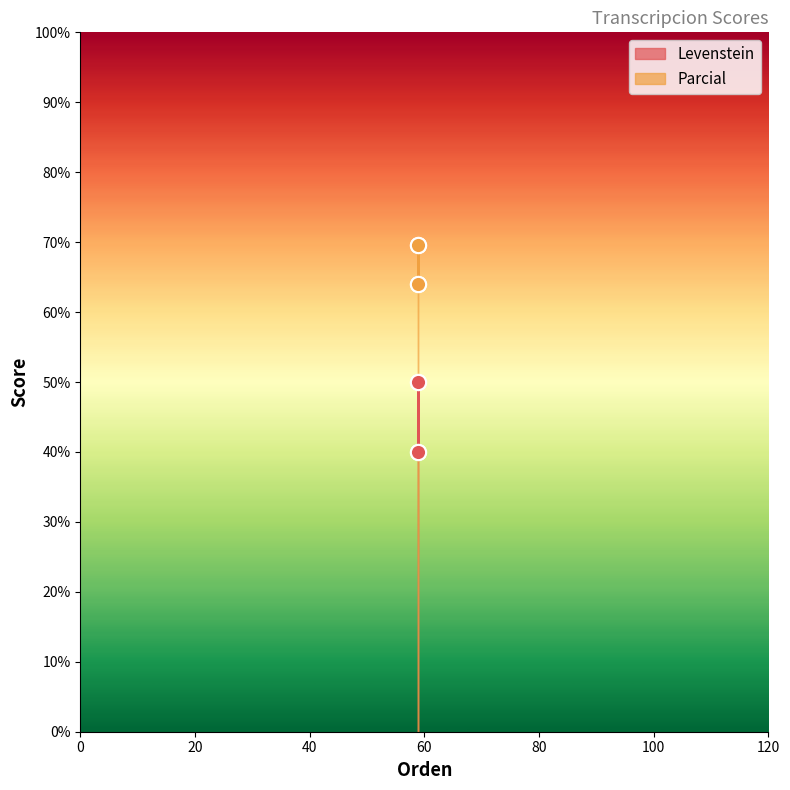

Which series contains the lowest Y value?

Levenstein